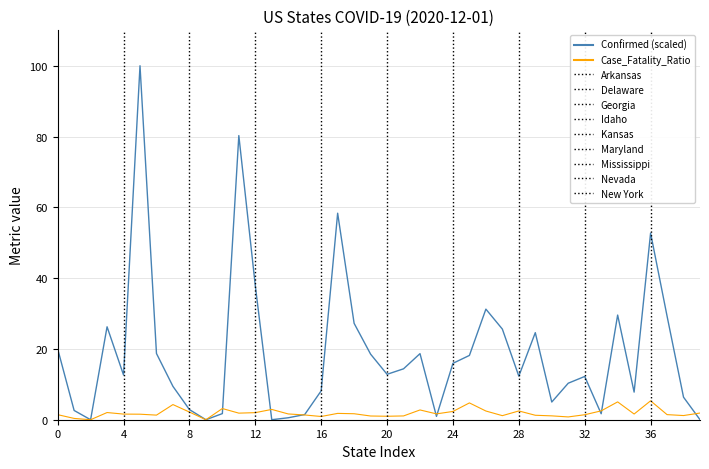

What is the highest value of the Case_Fatality_Ratio series?

5.3